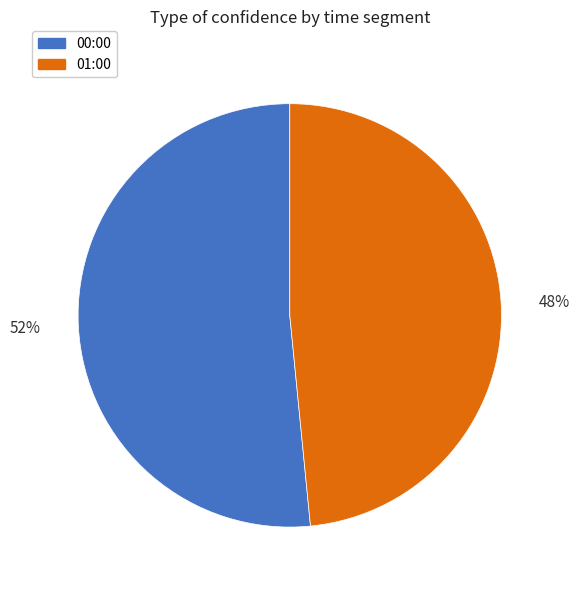

Is there any slice that represents more than half of the pie?

Yes